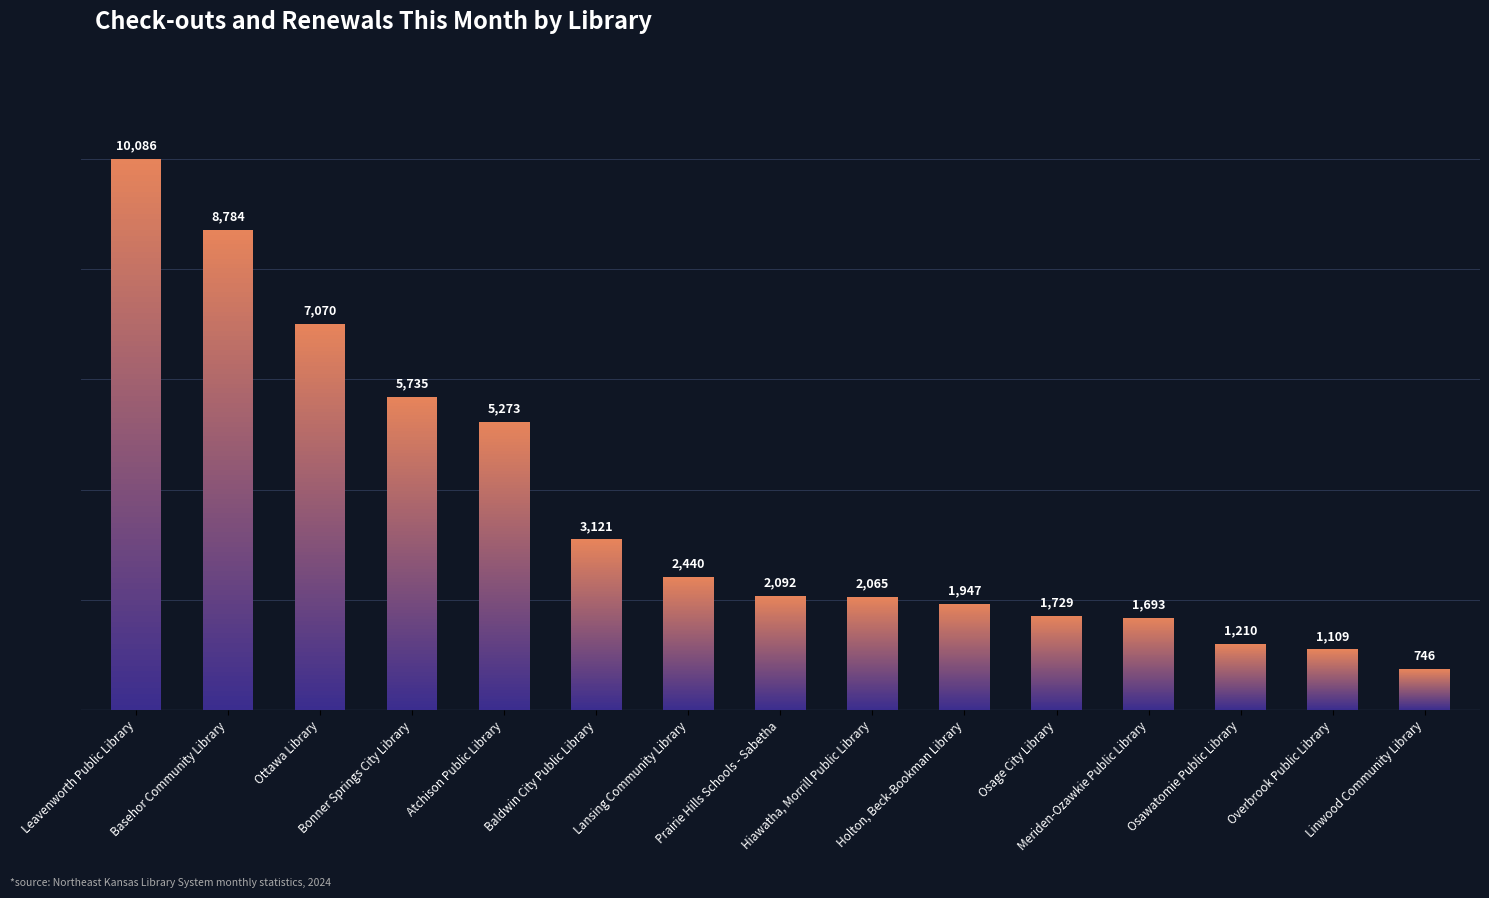

The value at Basehor Community Library is 12532. True or false?

False